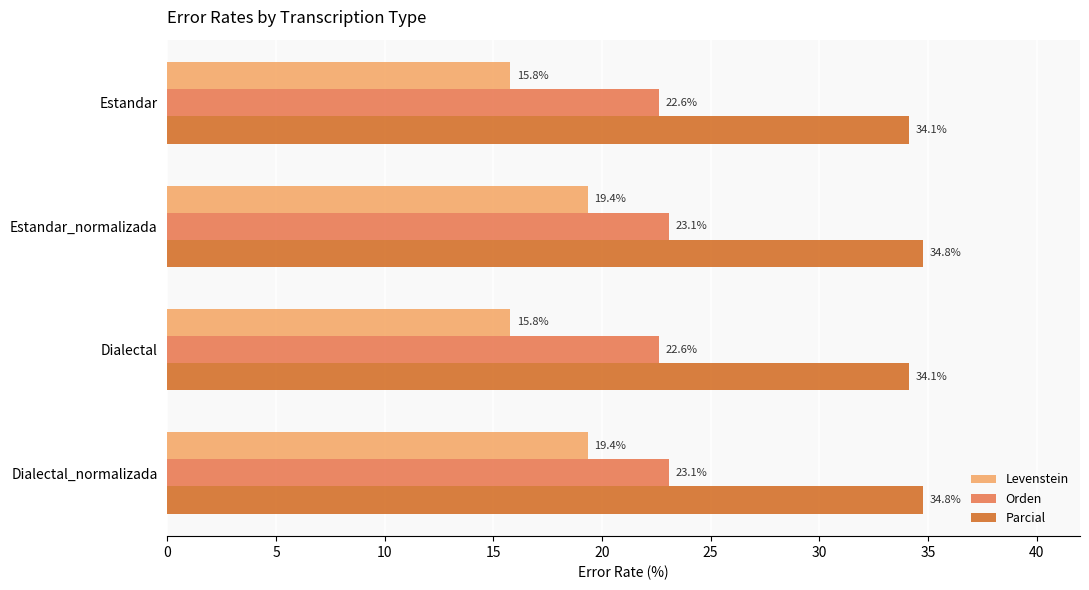

What are all the series names shown in the legend?

Levenstein, Orden, Parcial